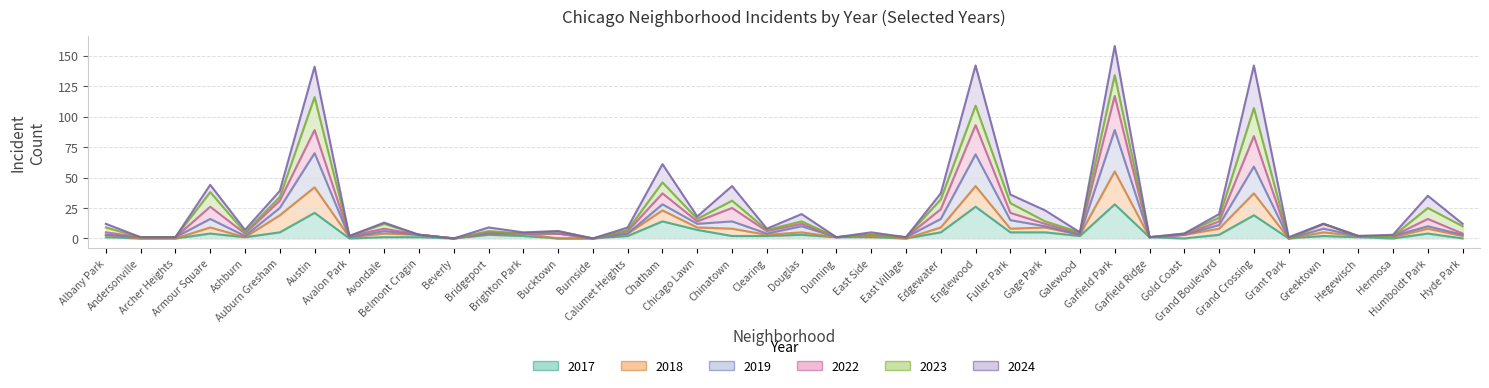

Rank the categories by 2017 value from highest to lowest.

Garfield Park, Englewood, Austin, Grand Crossing, Chatham, Chicago Lawn, Auburn Gresham, Edgewater, Fuller Park, Gage Park, Armour Square, Humboldt Park, Bridgeport, Douglas, Grand Boulevard, Brighton Park, Calumet Heights, Chinatown, Clearing, Galewood, Greektown, Albany Park, Ashburn, Avondale, Belmont Cragin, Dunning, East Side, Garfield Ridge, Hegewisch, Andersonville, Archer Heights, Avalon Park, Beverly, Bucktown, Burnside, East Village, Gold Coast, Grant Park, Hermosa, Hyde Park